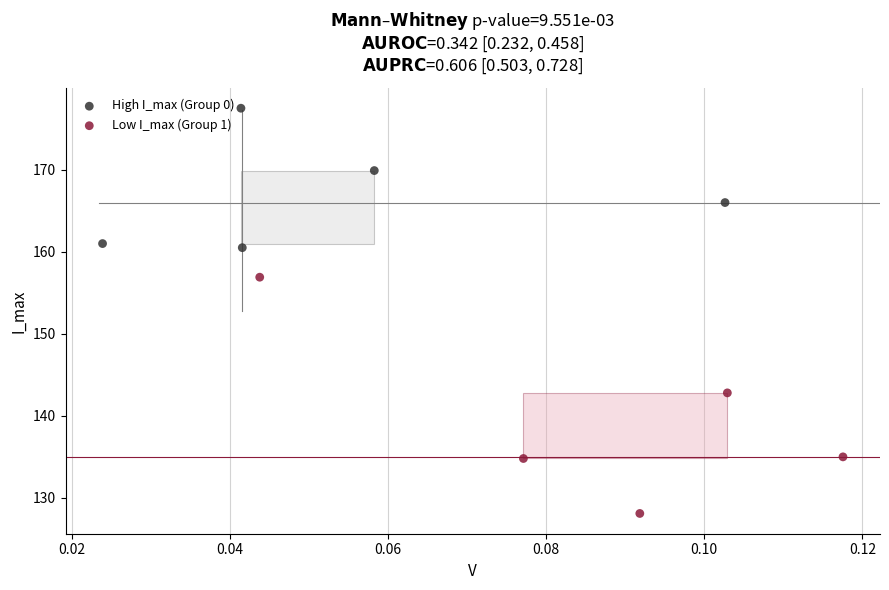

Which series has the largest Y range (max minus min)?

Low I_max (Group 1)